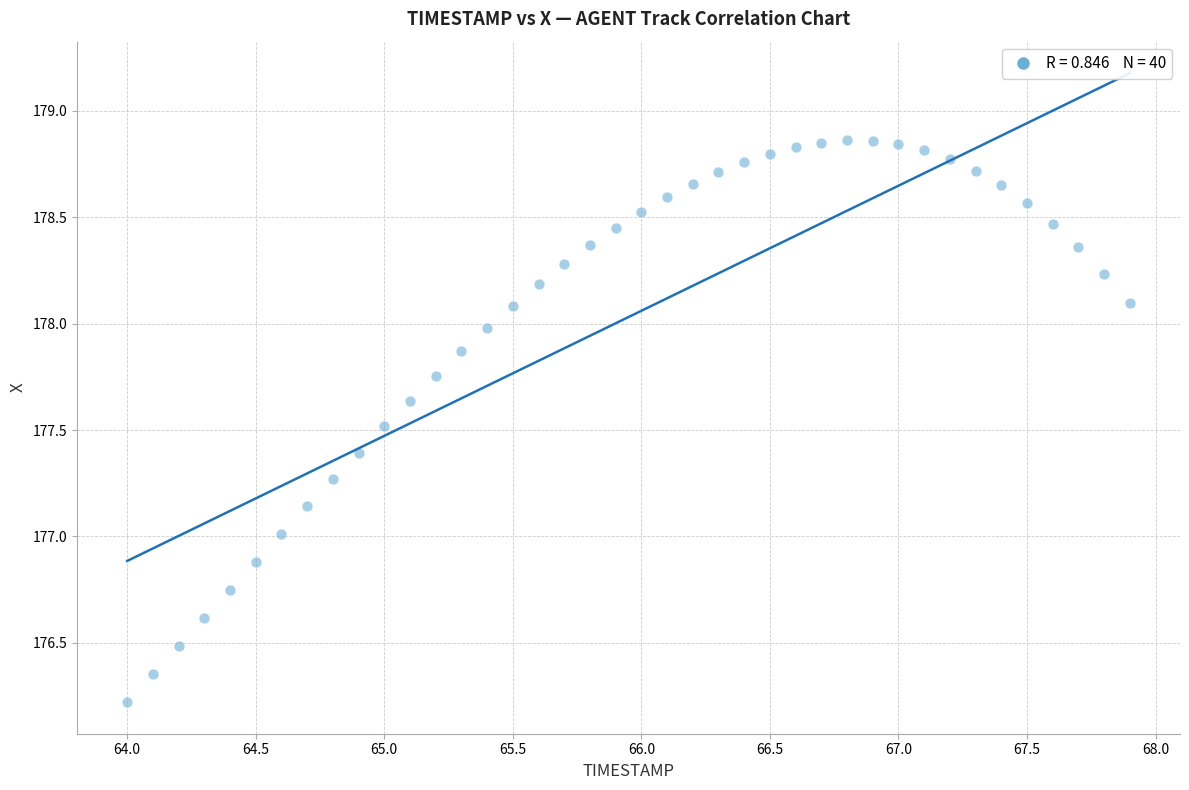

What is the range of Y values (max minus min)?

2.6